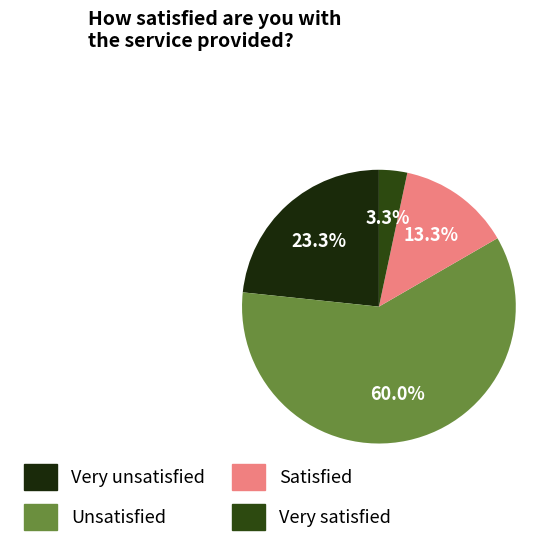

Is there any slice that represents more than half of the pie?

Yes